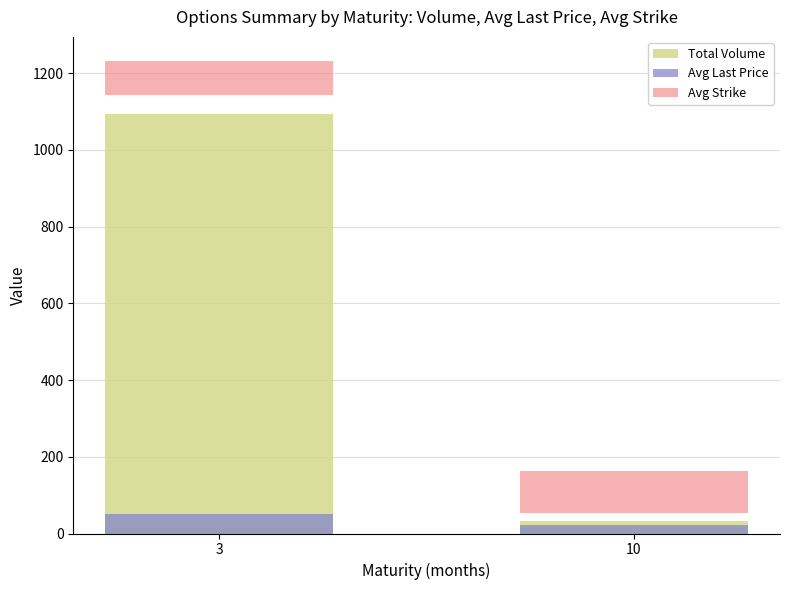

Count the number of categories in the chart.

2